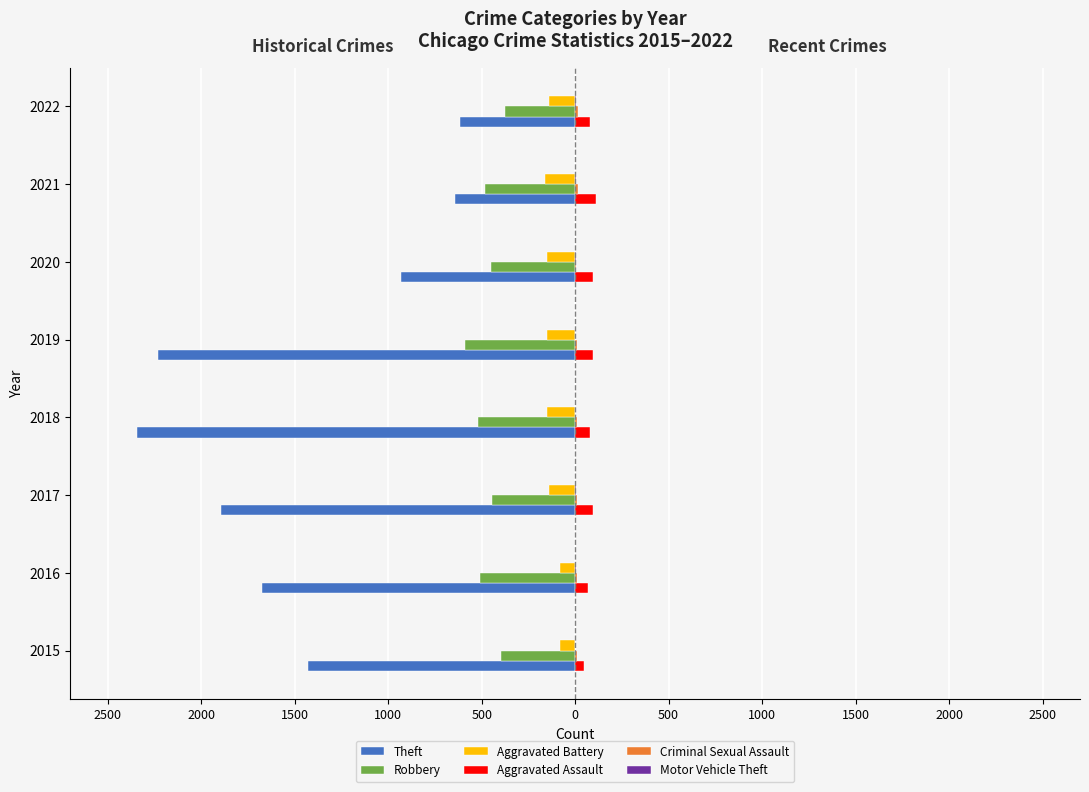

How many series are shown in this chart?

6